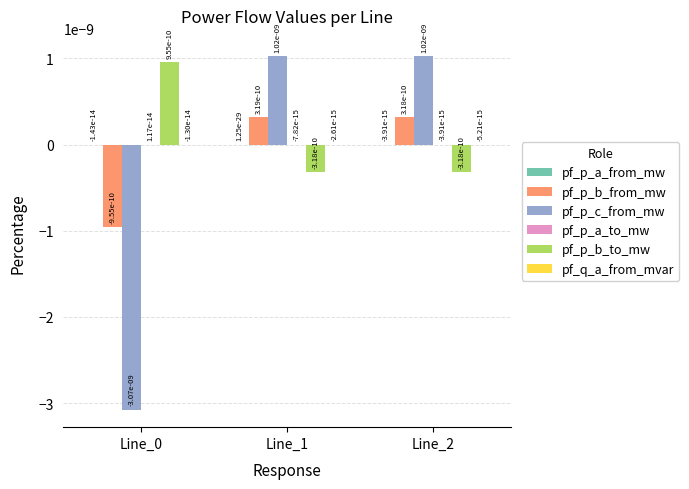

Is it true that pf_p_c_from_mw equals 0.0 at Line_1?

True